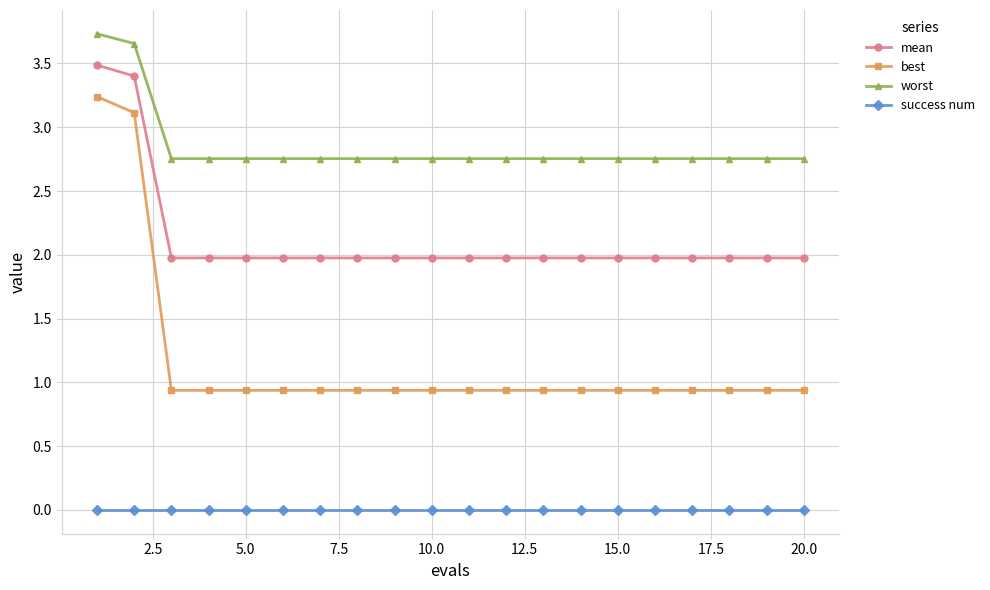

Which series has the largest total across all categories?

worst